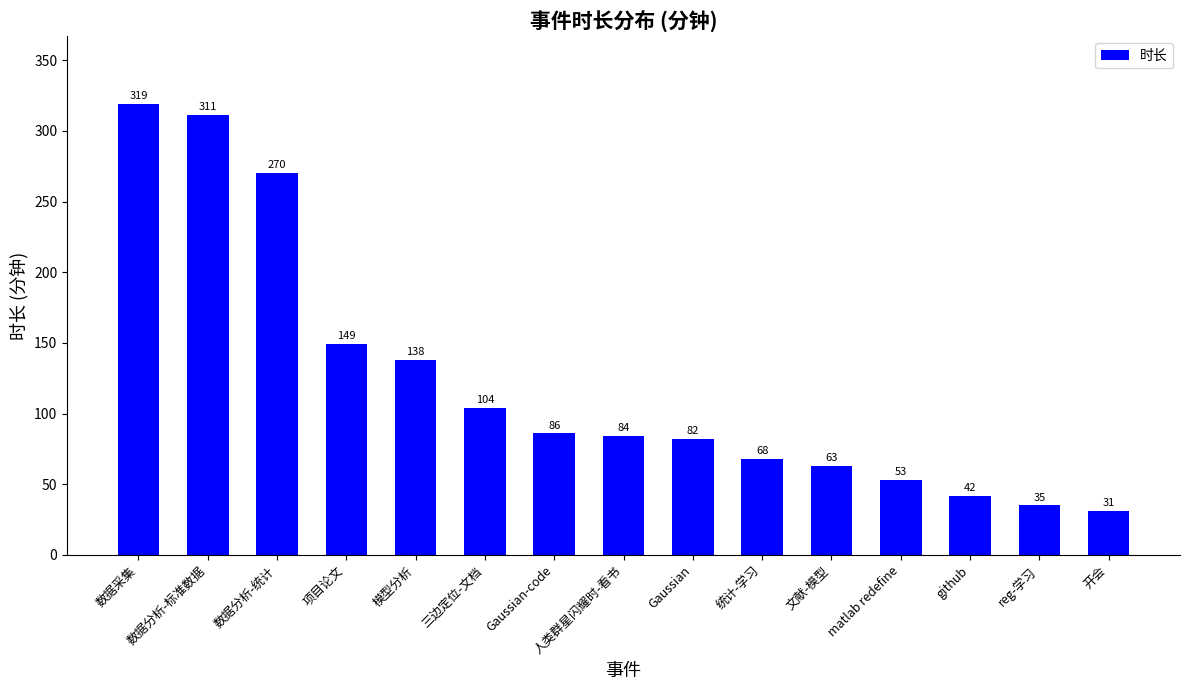

Reading right to left, transcribe all the data shown in this chart.

31	35	42	53	63	68	82	84	86	104	138	149	270	311	319